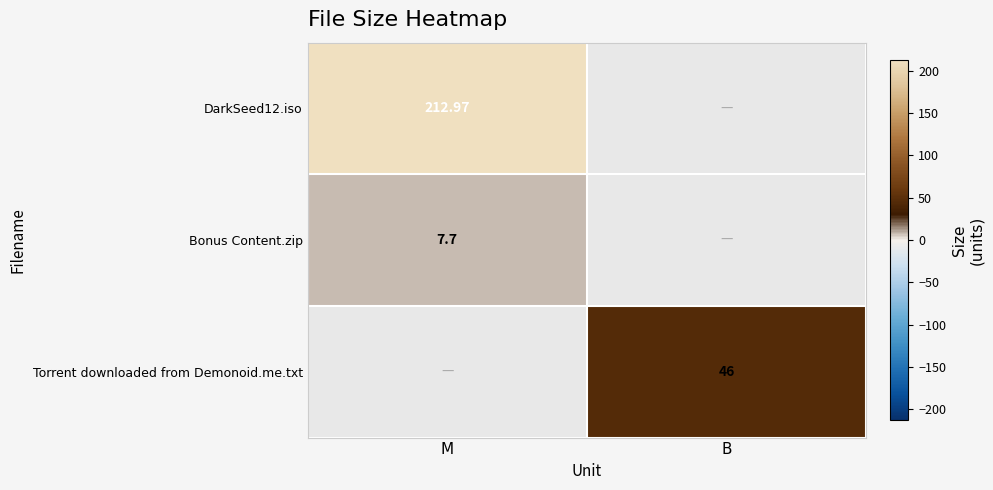

Is the value of Torrent downloaded from Demonoid.me.txt at B greater than the value of DarkSeed12.iso at M?

No